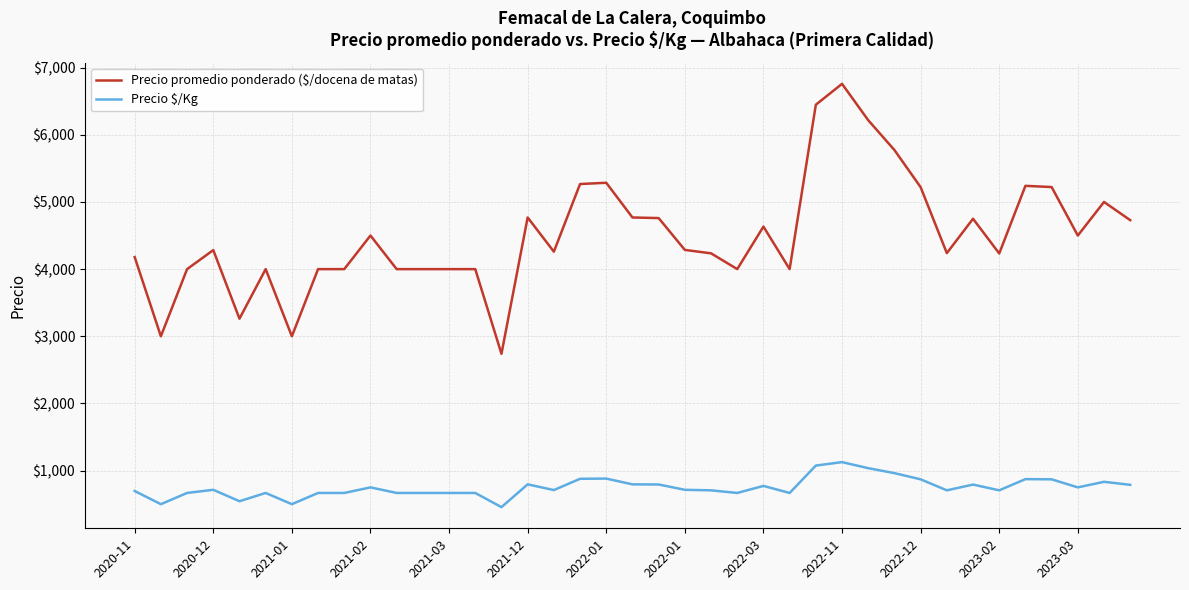

What is the maximum value shown in the chart?

6759